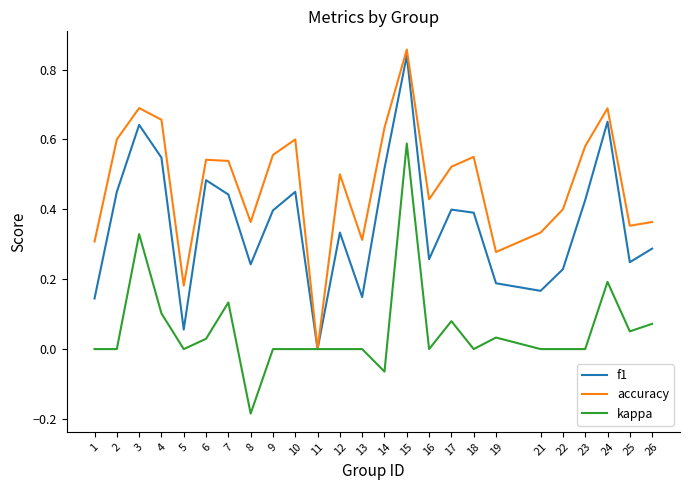

At which category does the chart reach its minimum across all series?

8